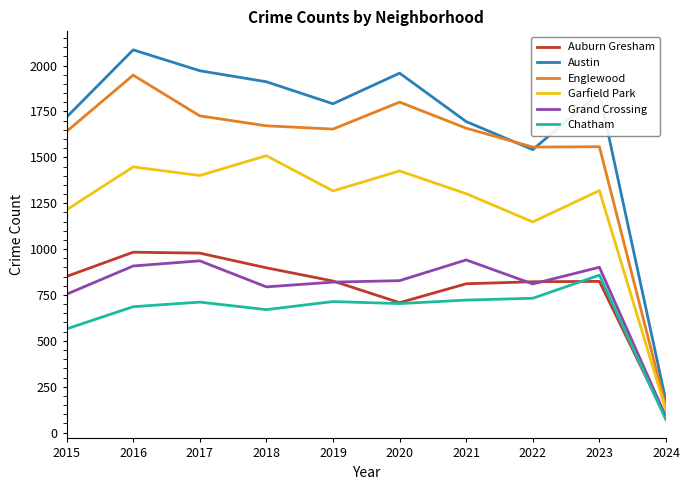

What is the maximum value shown in the chart?

2086